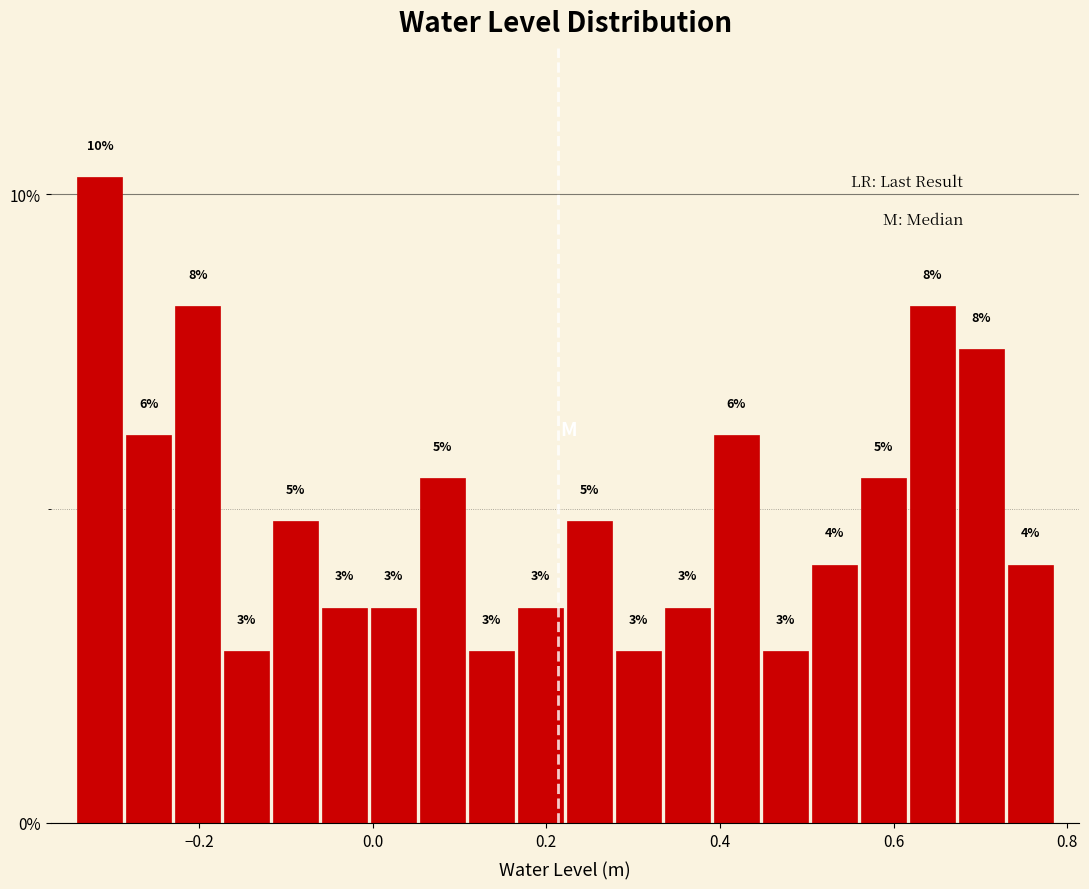

Around what value on the x-axis is the tallest bar? Give the approximate position of its centre, as read against the axis.

-0.32